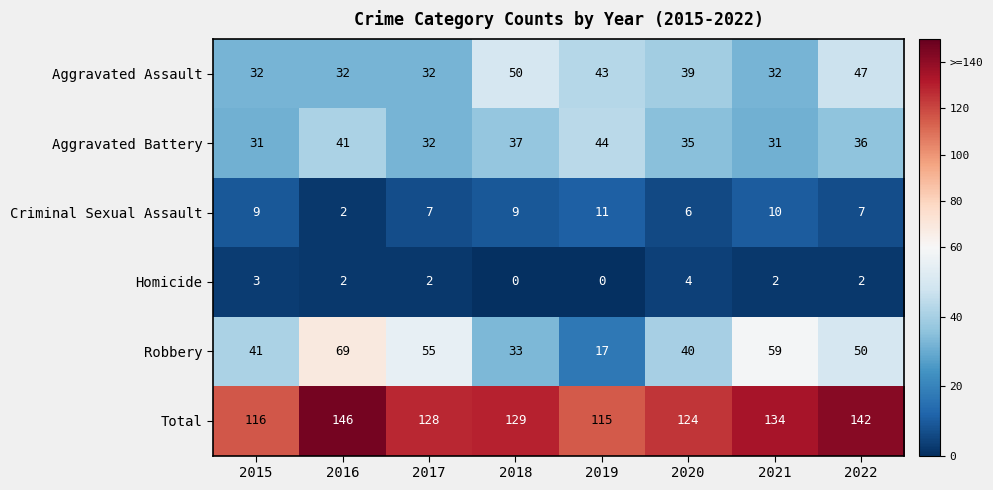

Which label corresponds to the largest value in the chart?

2016